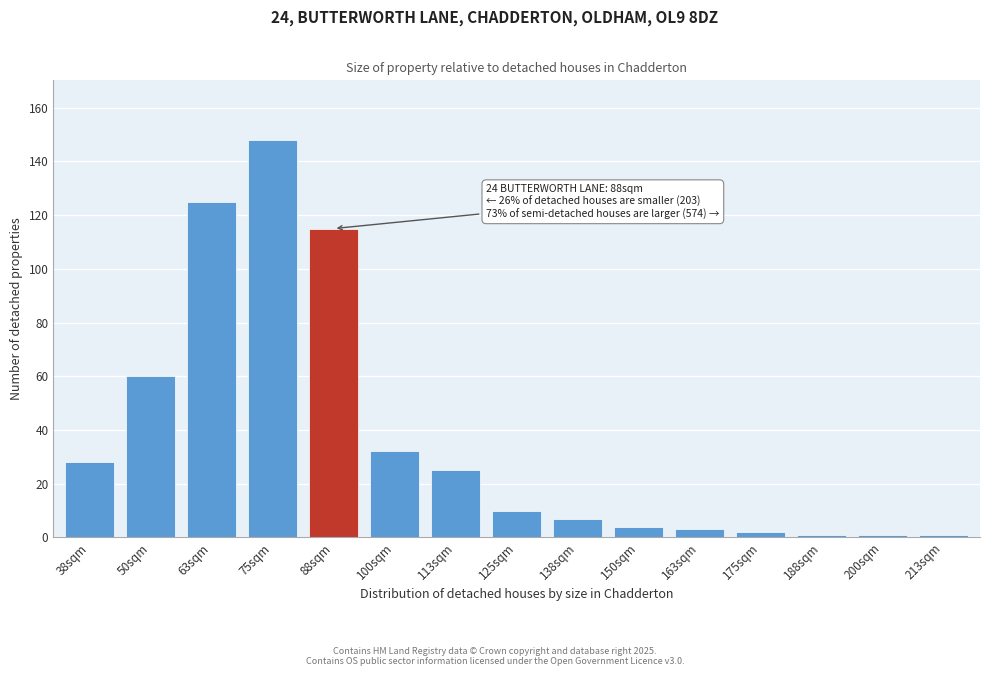

Reading left to right, extract all data points from this chart.

38sqm=28	50sqm=60	63sqm=125	75sqm=148	88sqm=115	100sqm=32	113sqm=25	125sqm=10	138sqm=7	150sqm=4	163sqm=3	175sqm=2	188sqm=1	200sqm=1	213sqm=1